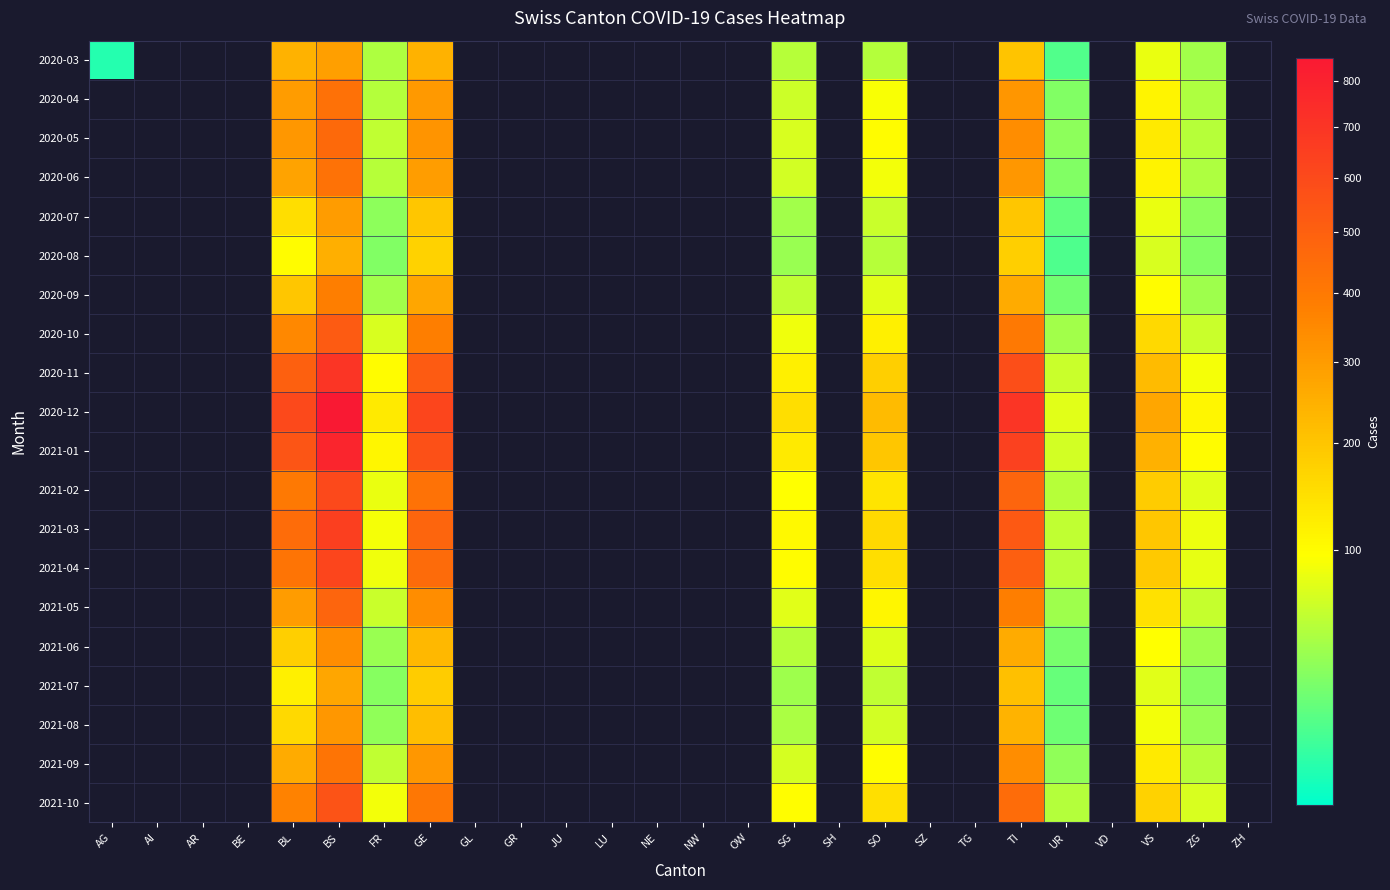

Between BE and OW, which is larger?

OW